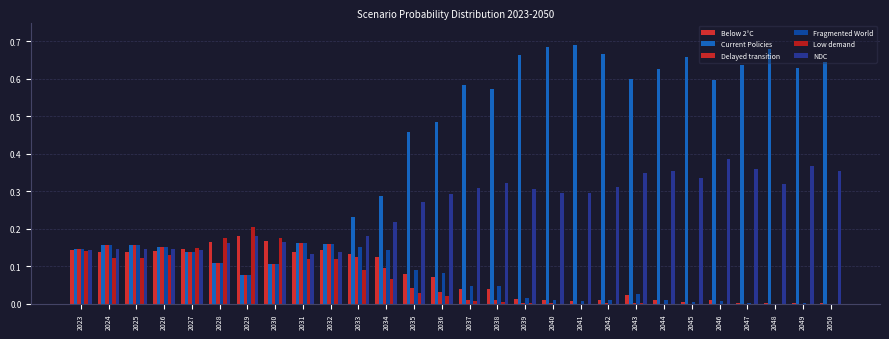

What are all the series names shown in the legend?

Below 2°C, Current Policies, Delayed transition, Fragmented World, Low demand, NDC